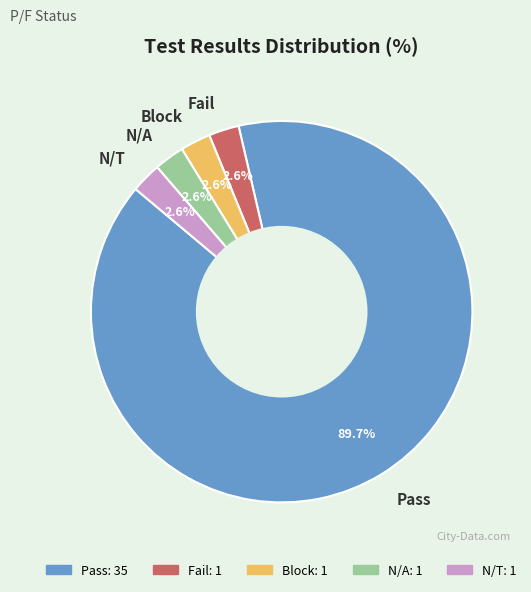

What is the ratio of the value at Fail to the value at Block?

1.0